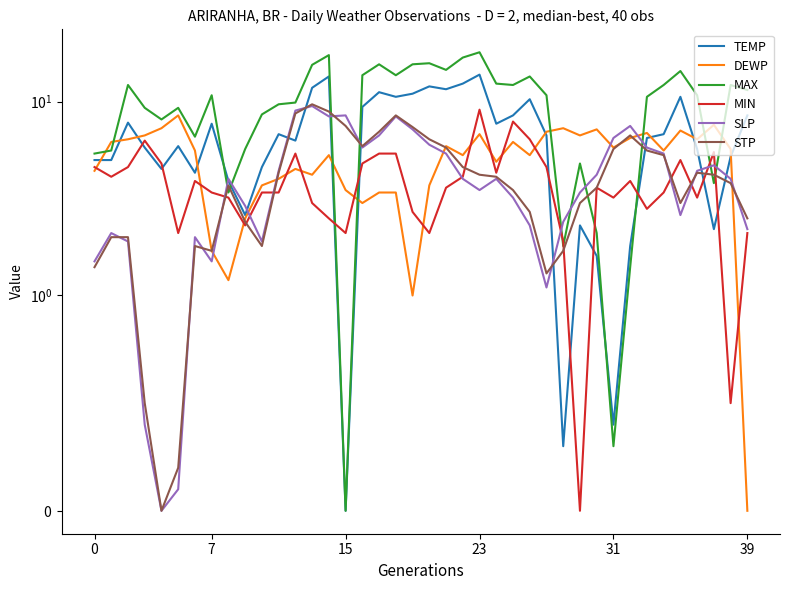

What is the sum of all TEMP values?

272.6